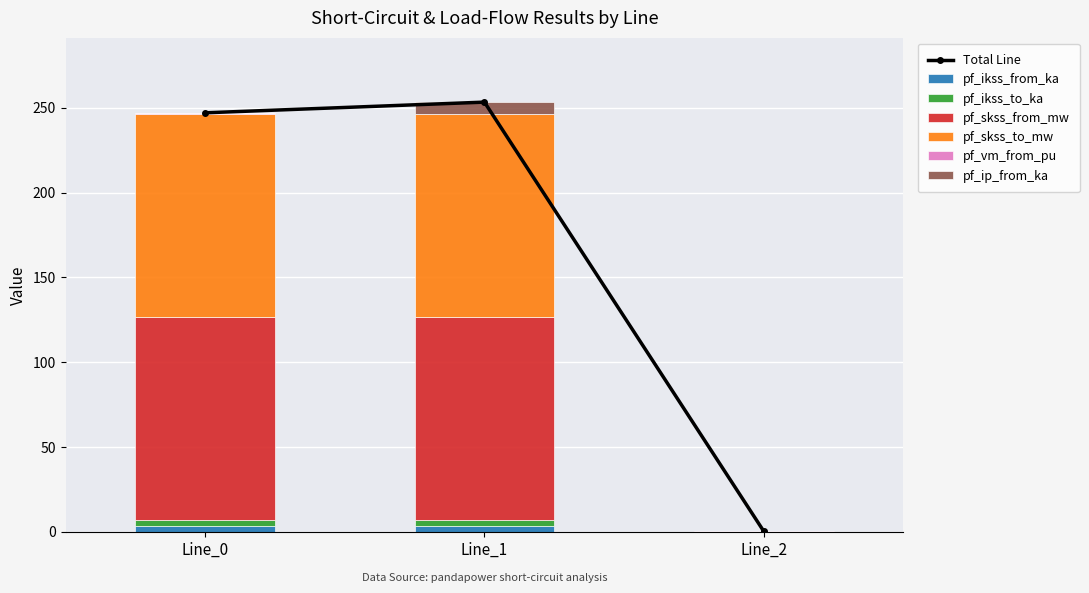

Which category has the highest value across all series?

Line_1